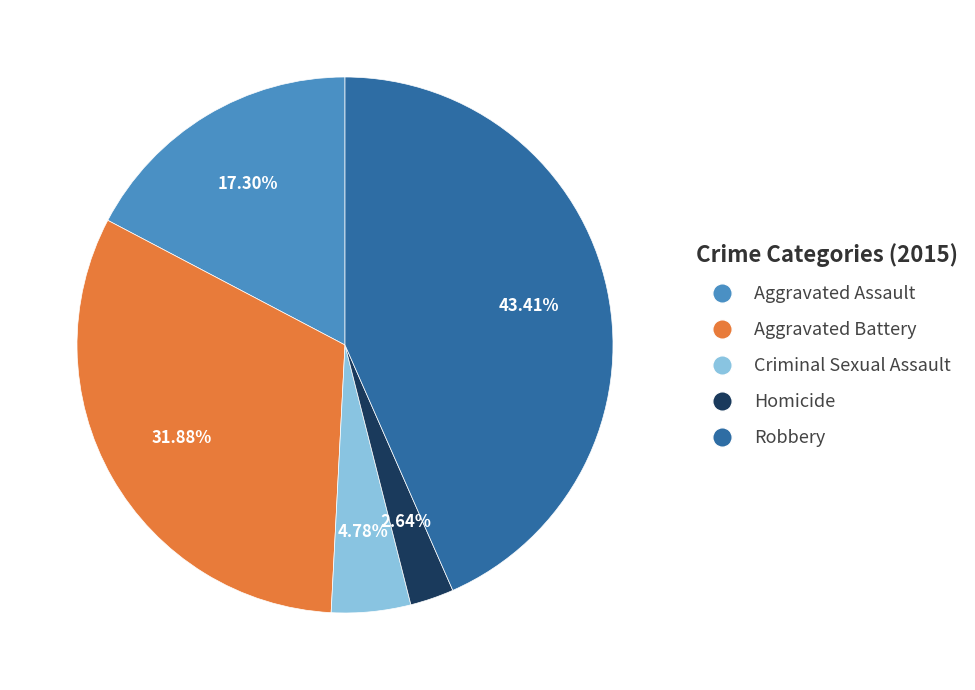

To the nearest percent, what is the difference between the largest and smallest slice percentages?

41%